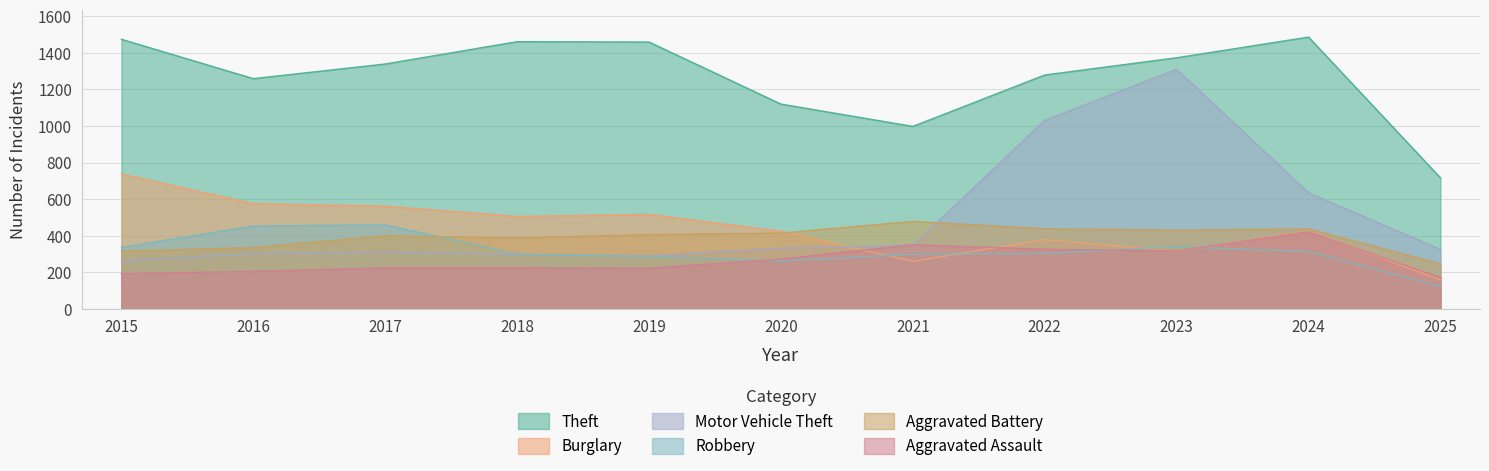

Where does the Motor Vehicle Theft series first go above 326?

2020